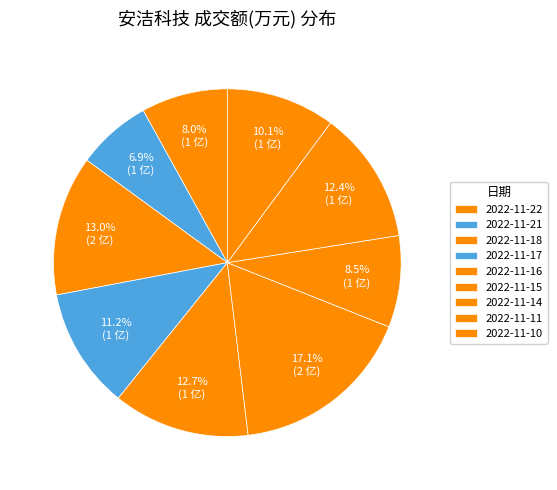

What is the change in value from 2022-11-17 to 2022-11-15?

+6754